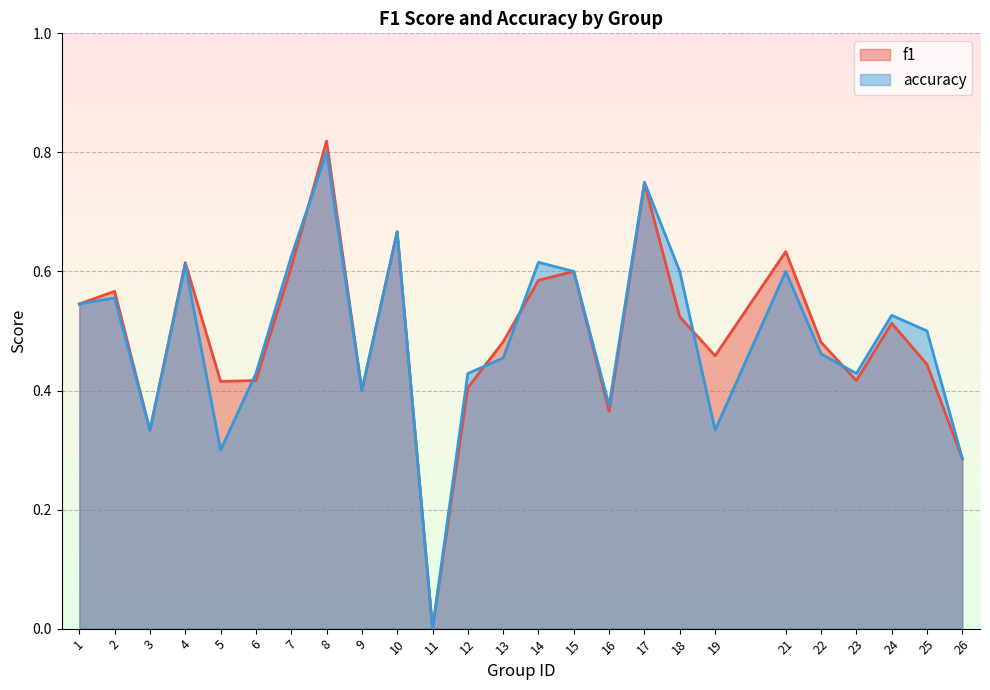

List the labels in order of accuracy value, largest first.

8, 17, 10, 7, 14, 4, 15, 18, 21, 2, 1, 24, 25, 22, 13, 6, 12, 23, 9, 16, 3, 19, 5, 26, 11